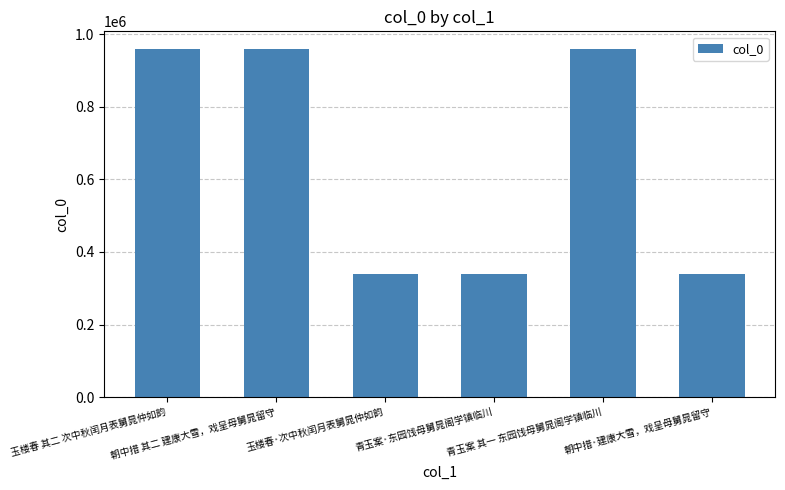

Are the bars grouped side by side (vs. stacked)?

No